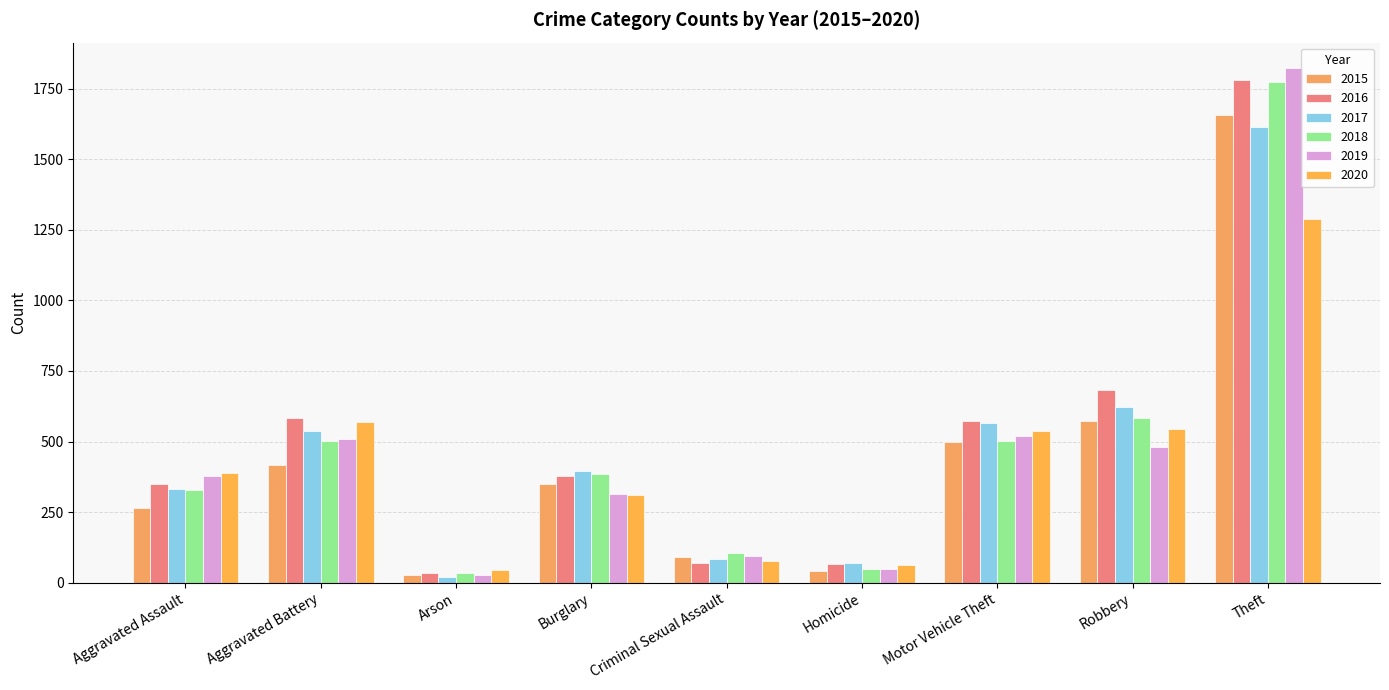

How many bars are there in total?

54